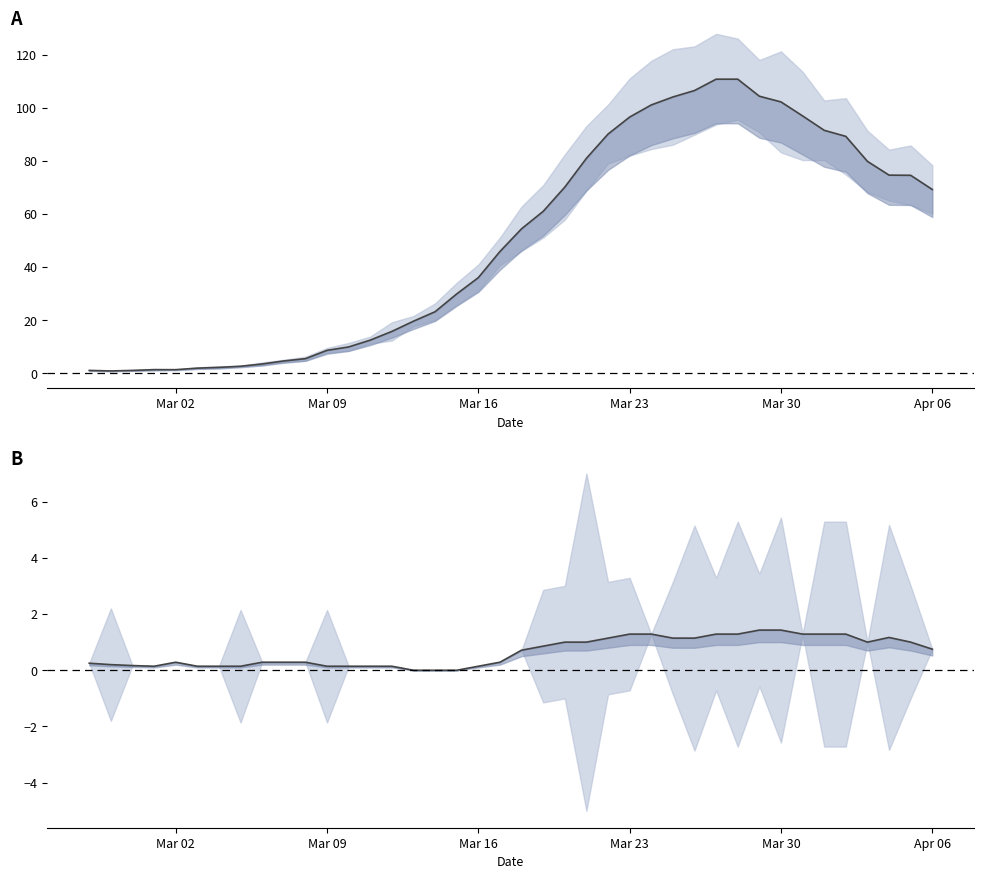

What is the label of the 29th point from the right?

Mar 09